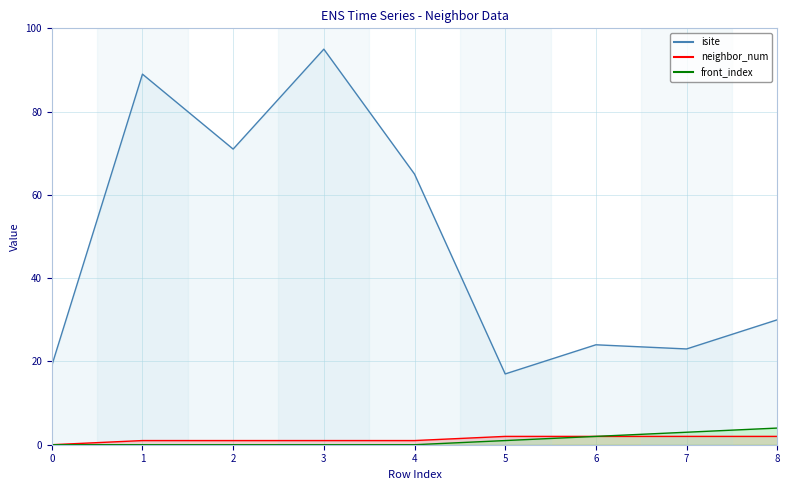

List the series in order of their peak value, lowest first.

neighbor_num, front_index, isite